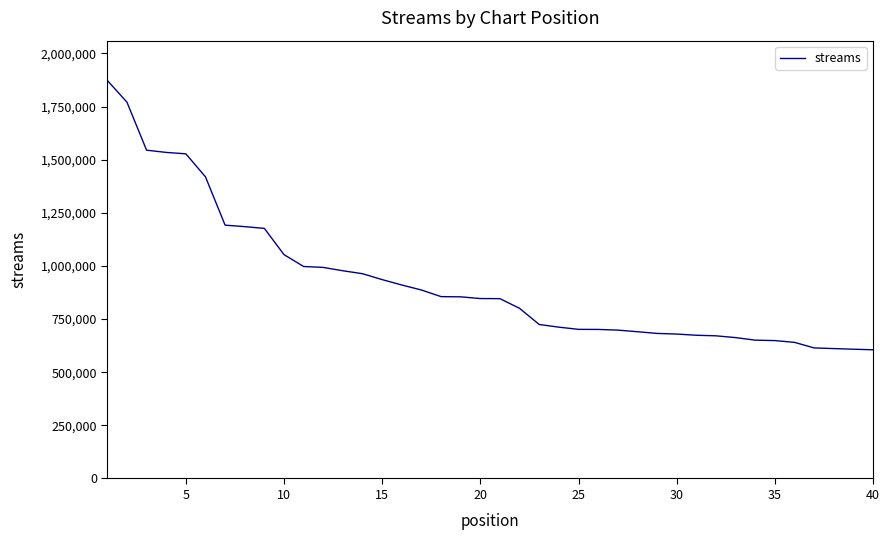

What is the difference between the maximum and minimum values?

1267087